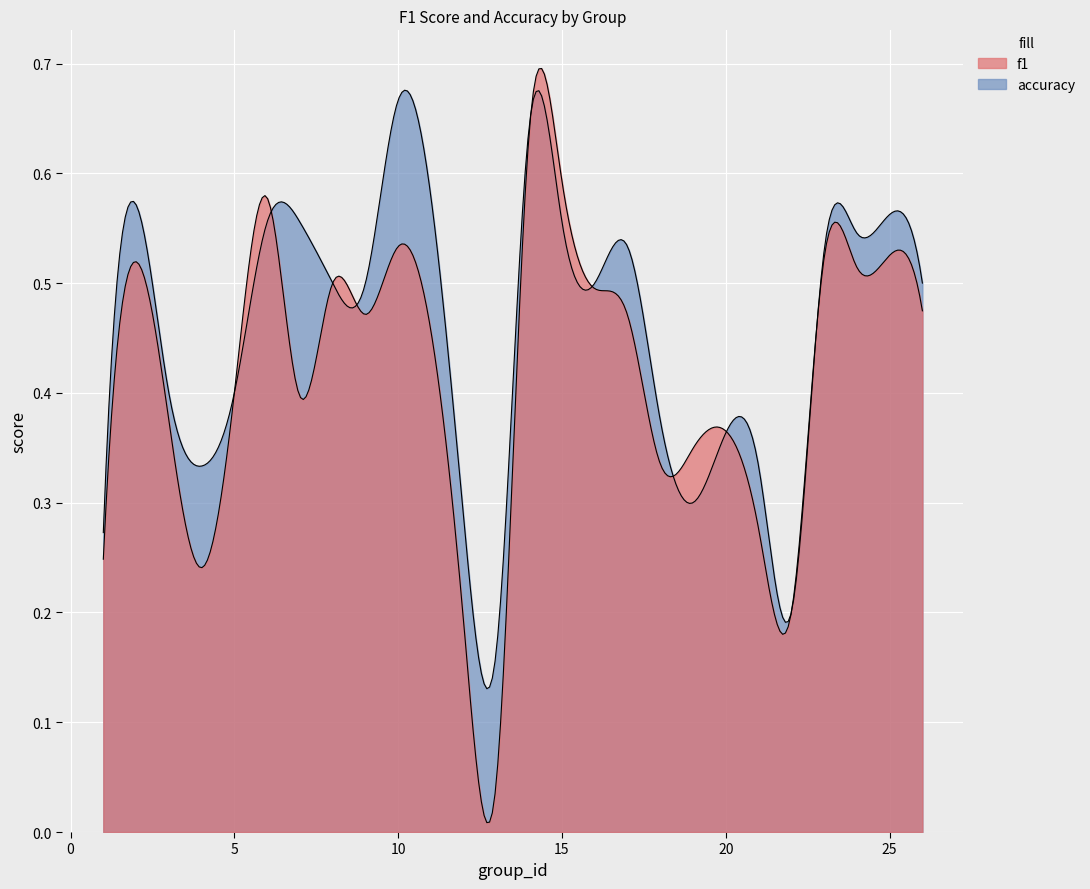

True or false: f1 and accuracy cross at least once.

True